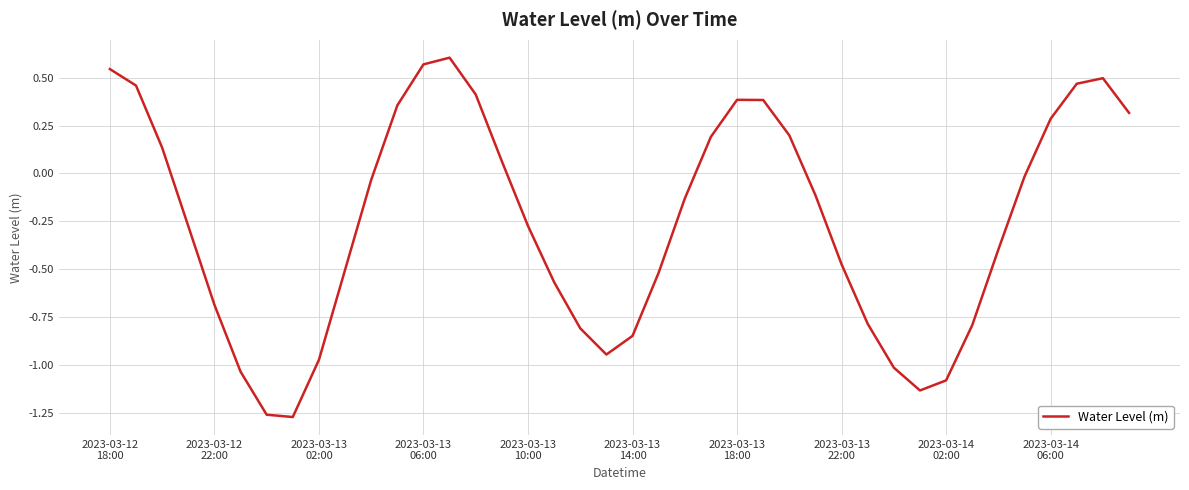

What is the average value?

-0.3